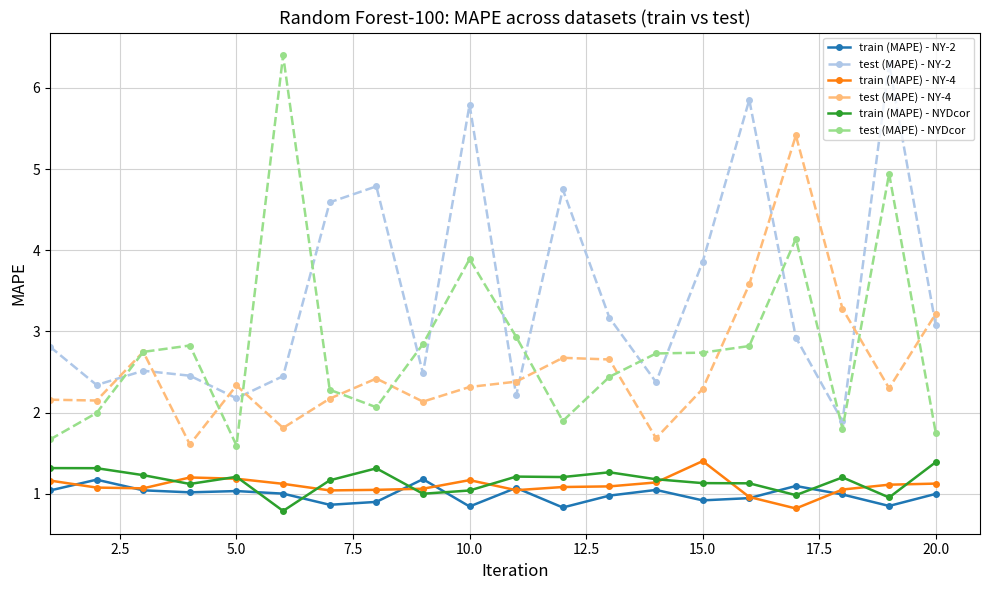

True or false: train (MAPE) - NY-2 and test (MAPE) - NY-4 cross at least once.

False